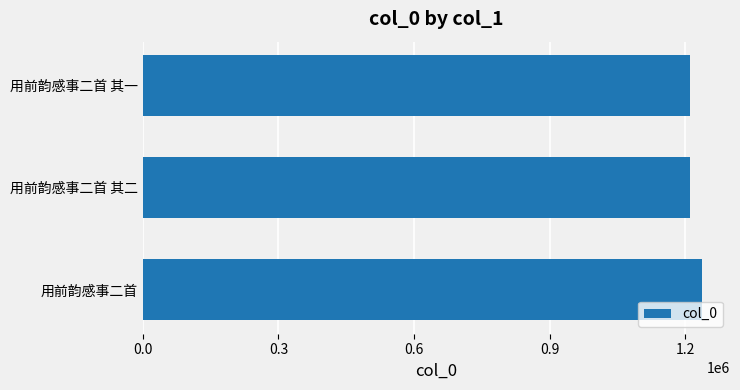

What is the difference between the maximum and minimum values?

27380